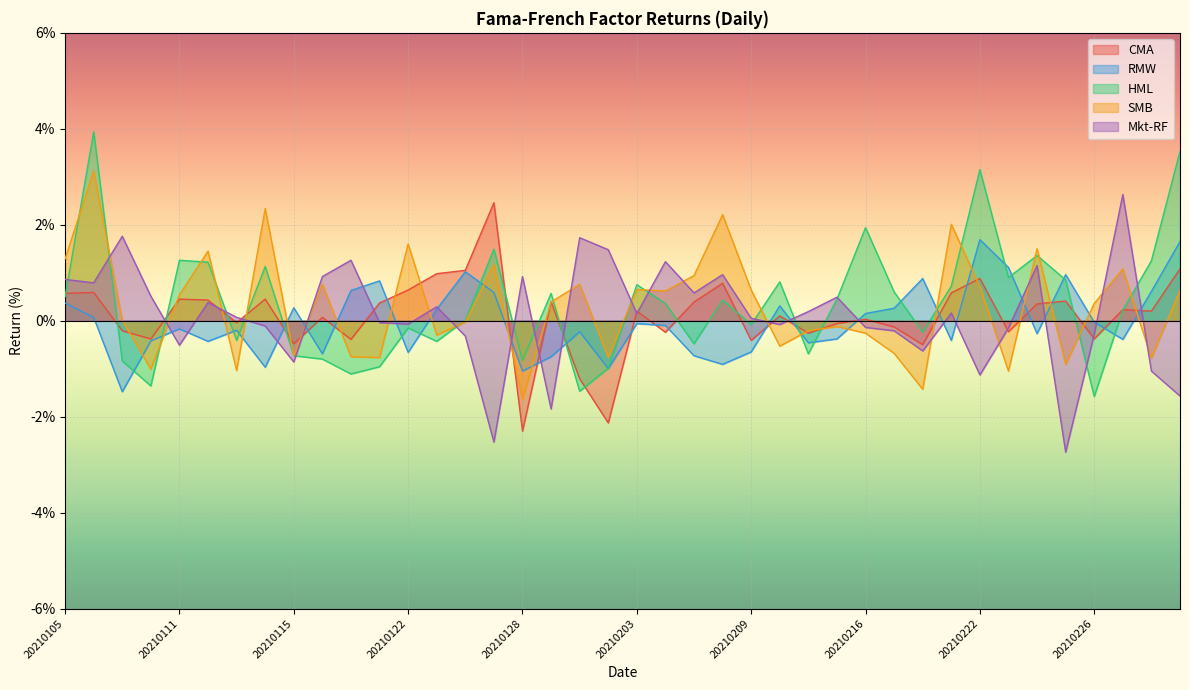

The HML series shows -0.1 at 20210209. True or false?

True